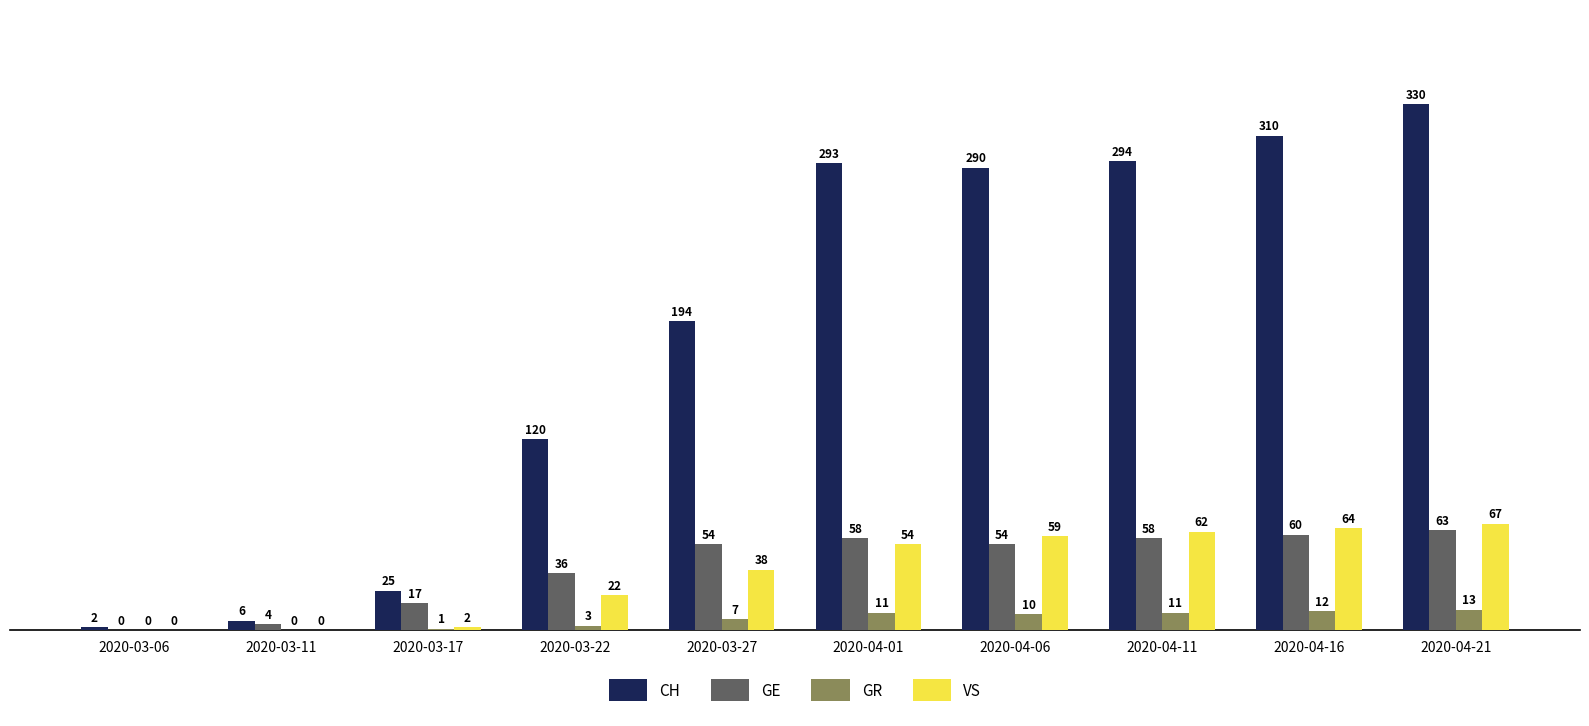

What is the spread (max minus min) of values at 2020-03-22?

117